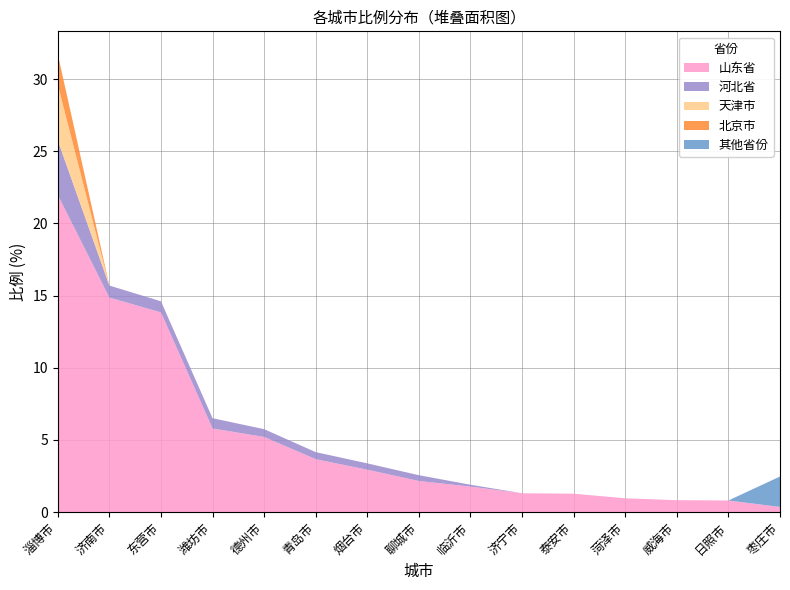

Reading right to left, list all the values displayed in this chart.

山东省: 0.3	0.8	0.8	0.9	1.3	1.3	1.8	2.1	2.9	3.7	5.2	5.8	13.8	14.9	22.0
河北省: 0.0	0.0	0.0	0.0	0.0	0.0	0.1	0.4	0.4	0.5	0.5	0.7	0.8	0.8	3.8
天津市: 0.0	0.0	0.0	0.0	0.0	0.0	0.0	0.0	0.0	0.0	0.0	0.0	0.0	0.0	3.9
北京市: 0.0	0.0	0.0	0.0	0.0	0.0	0.0	0.0	0.0	0.0	0.0	0.0	0.0	0.0	2.1
其他省份: 2.1	0.0	0.0	0.0	0.0	0.0	0.0	0.0	0.0	0.0	0.0	0.0	0.0	0.0	0.0